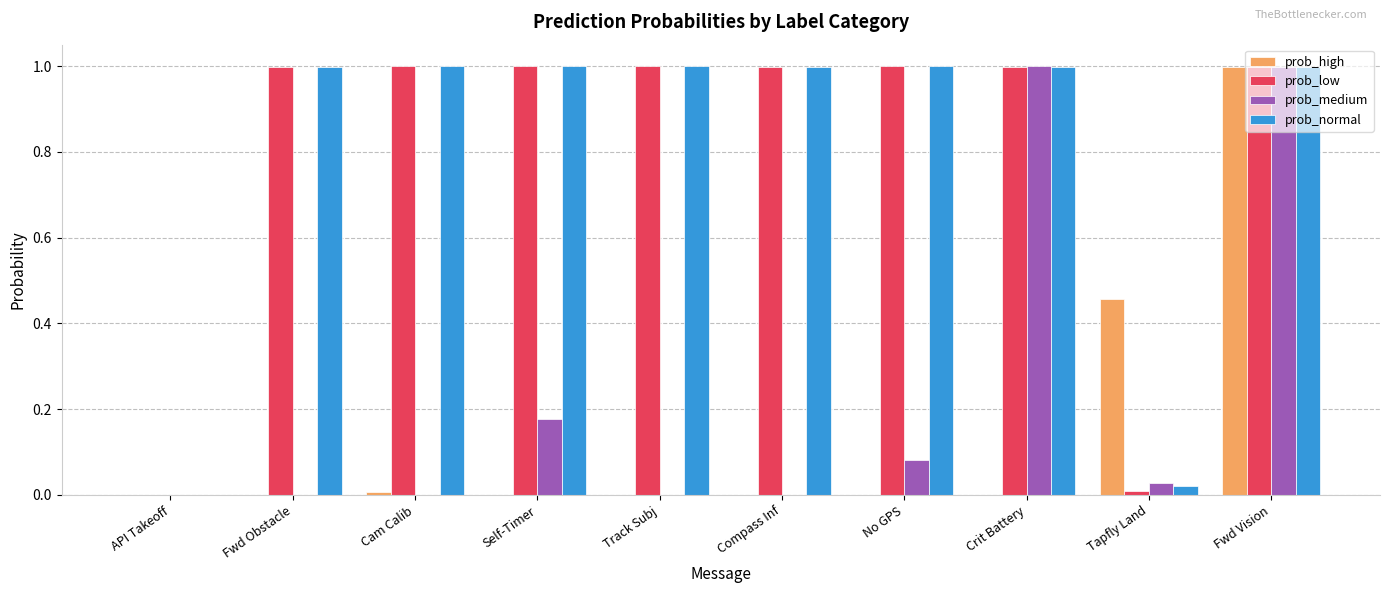

Is the value of prob_normal at Cam Calib greater than the value of prob_high at Fwd Obstacle?

Yes